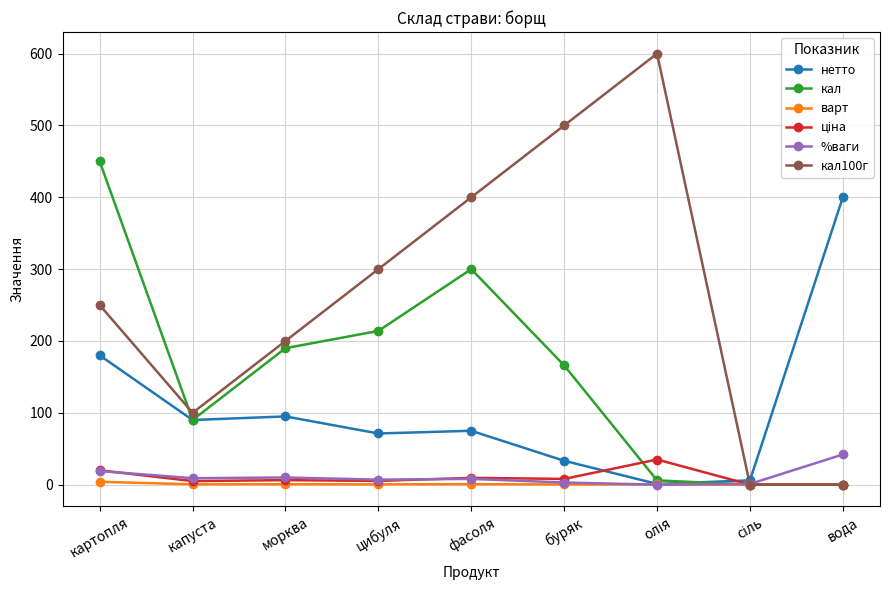

True or false: кал100г has a value of 300.0 at цибуля.

True